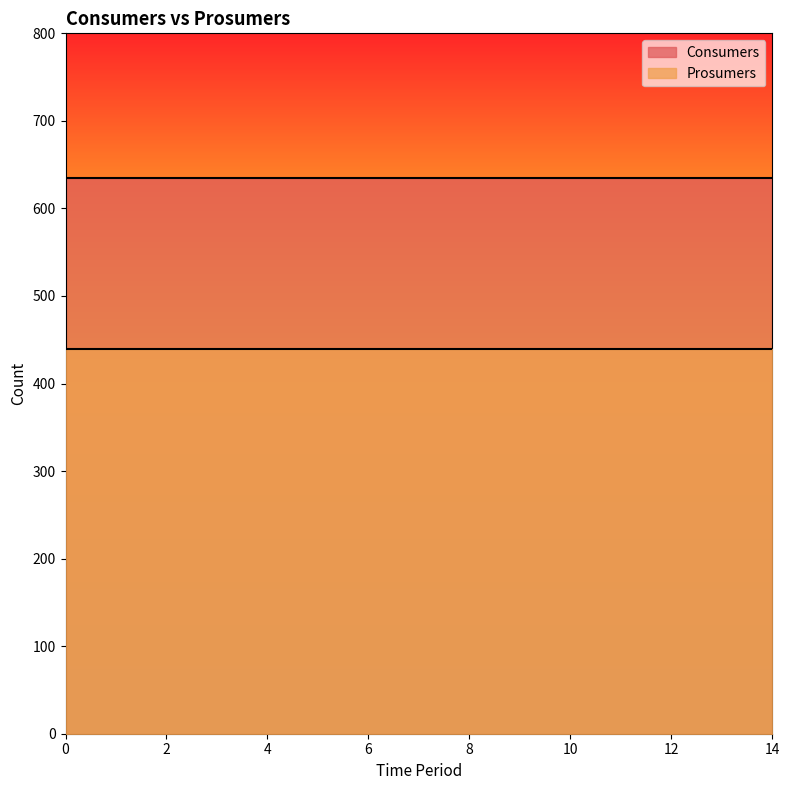

Reading left to right, what are all the values shown in this chart?

Consumers: 635	635	635	635	635	635	635	635	635	635	635	635	635	635	635
Prosumers: 440	440	440	440	440	440	440	440	440	440	440	440	440	440	440